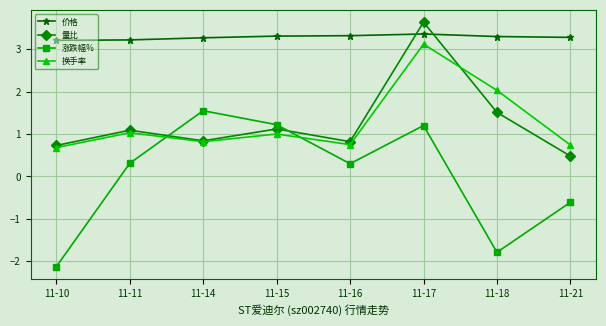

What is the difference between the second highest and minimum values in the 量比 series?

1.0